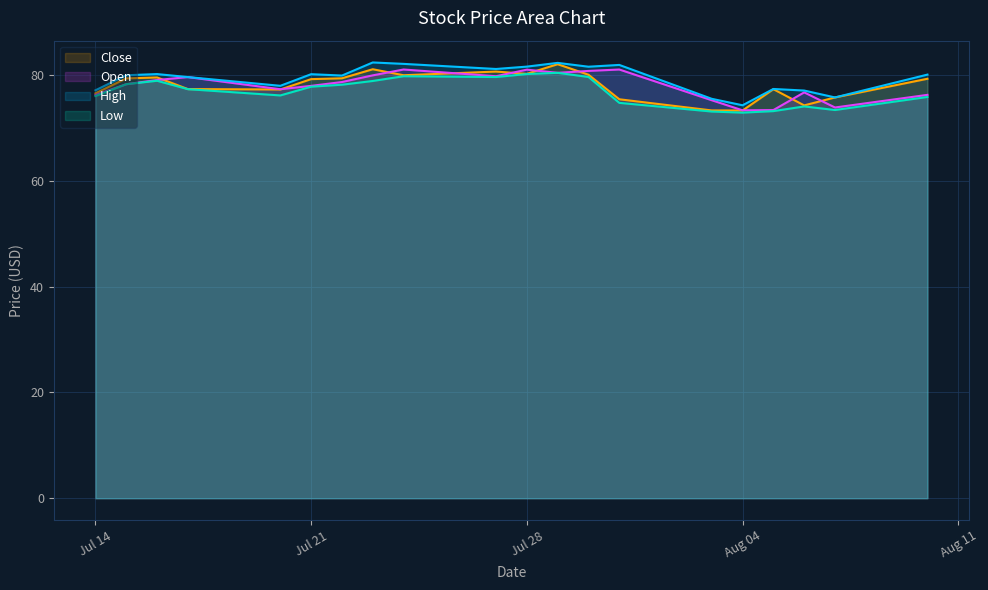

True or false: High has more than 1 points higher than both neighbors.

True